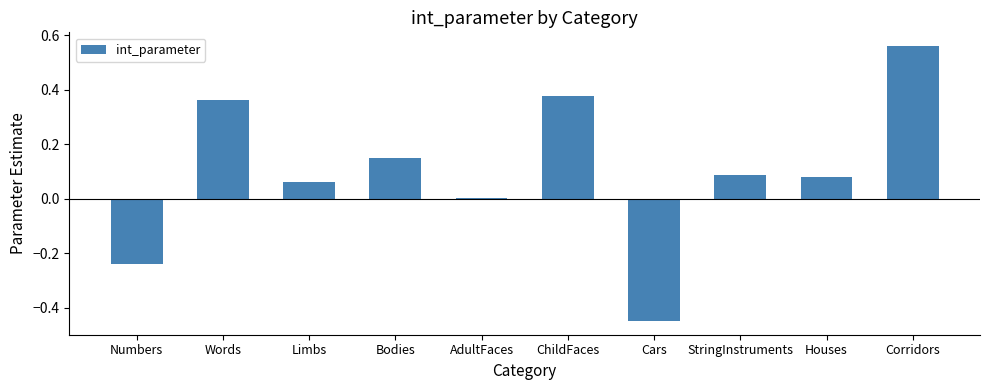

What is the sum of all values?

1.0